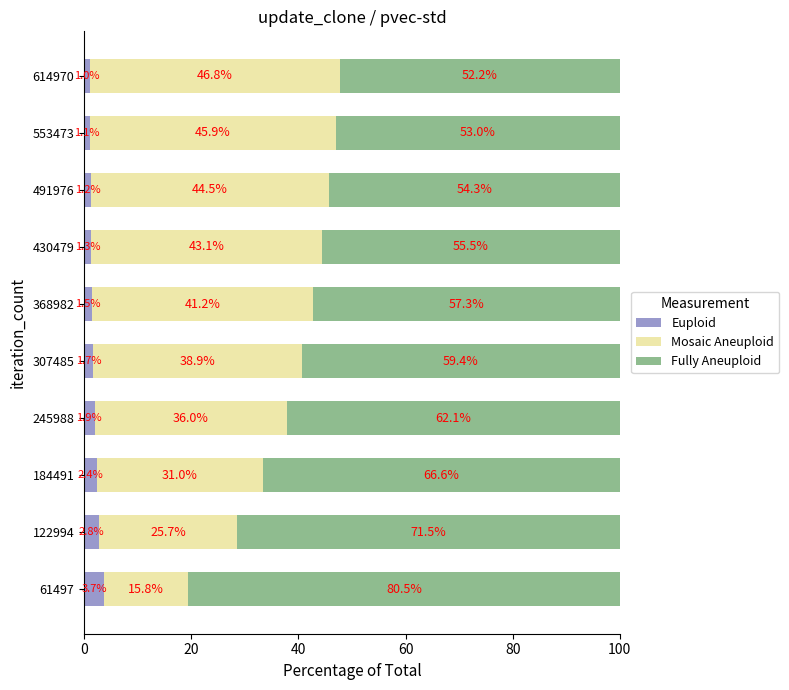

What are all the series names shown in the legend?

Euploid, Mosaic Aneuploid, Fully Aneuploid